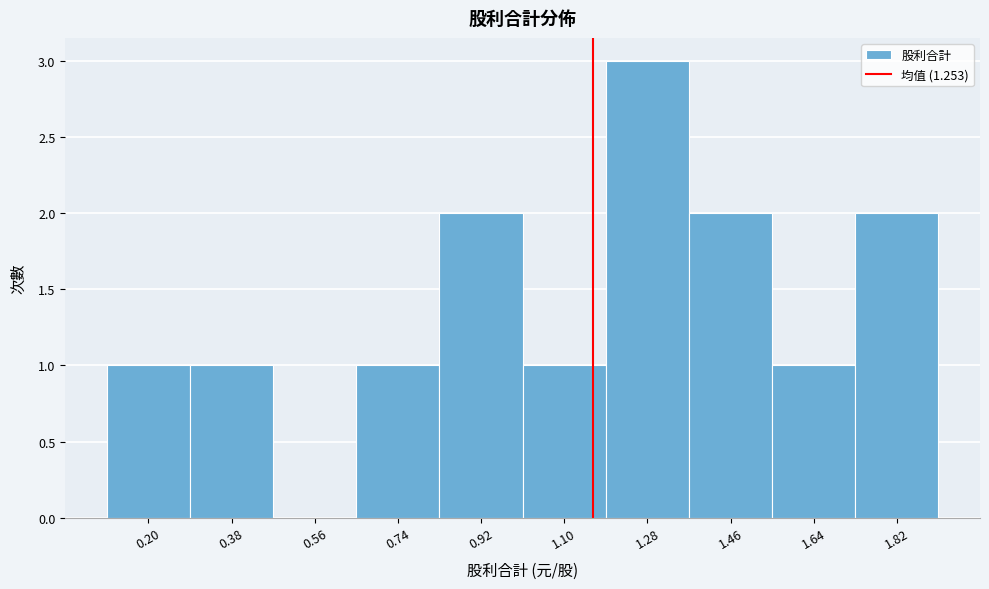

Reading left to right, transcribe all the data shown in this chart.

0.20=1	0.38=1	0.56=0	0.74=1	0.92=2	1.10=1	1.28=3	1.46=2	1.64=1	1.82=2